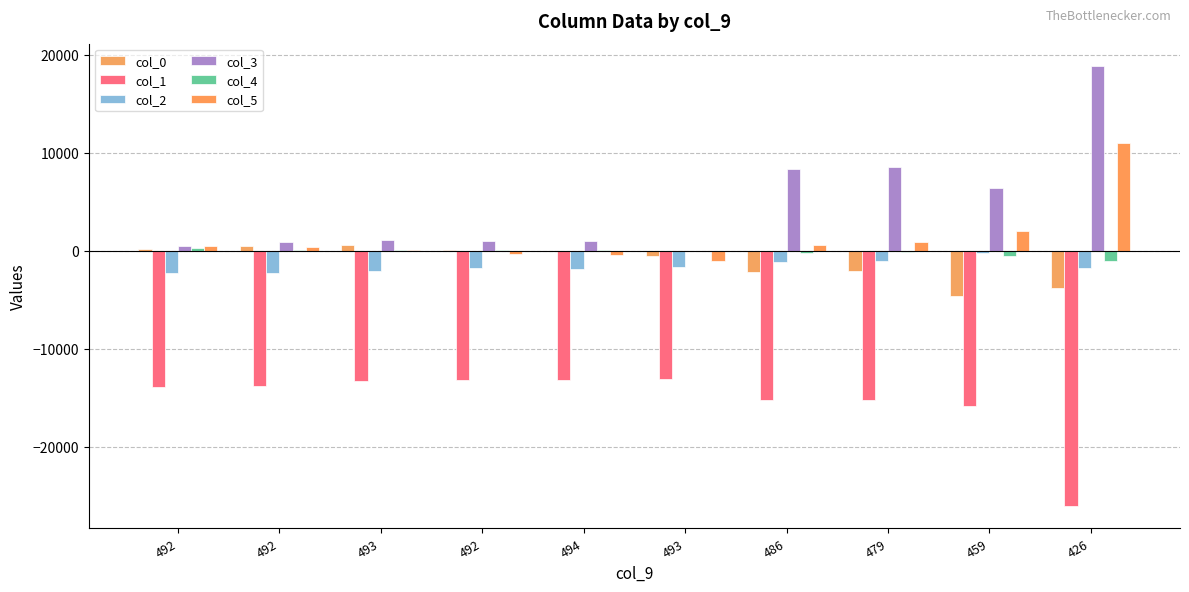

At 493, list the series in order from largest to smallest.

col_3, col_0, col_5, col_4, col_2, col_1